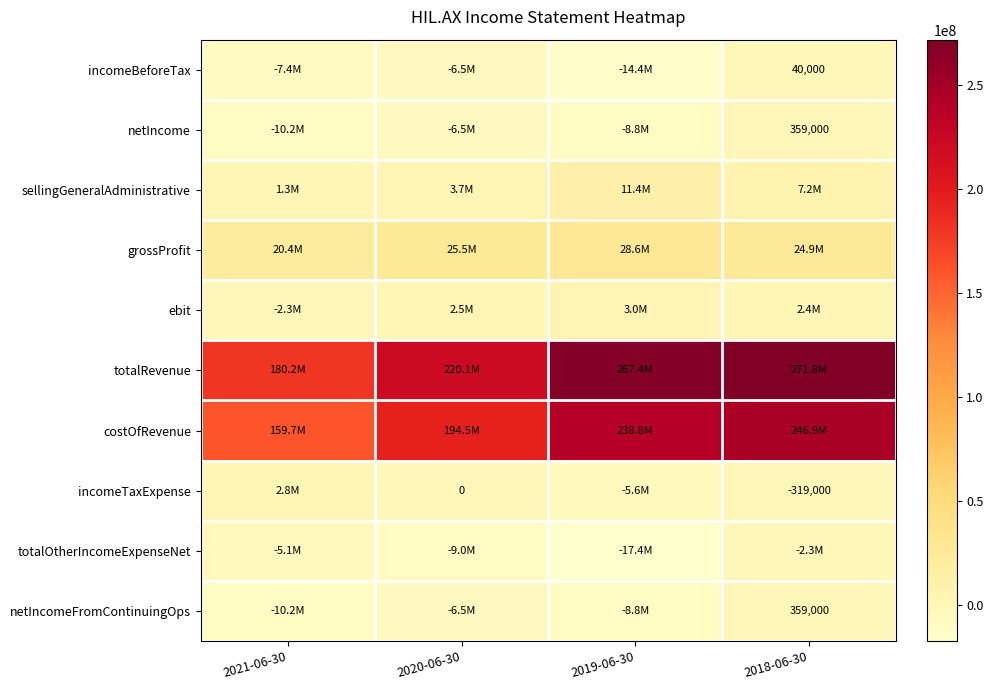

Is it true that incomeBeforeTax equals 71197 at 2018-06-30?

False